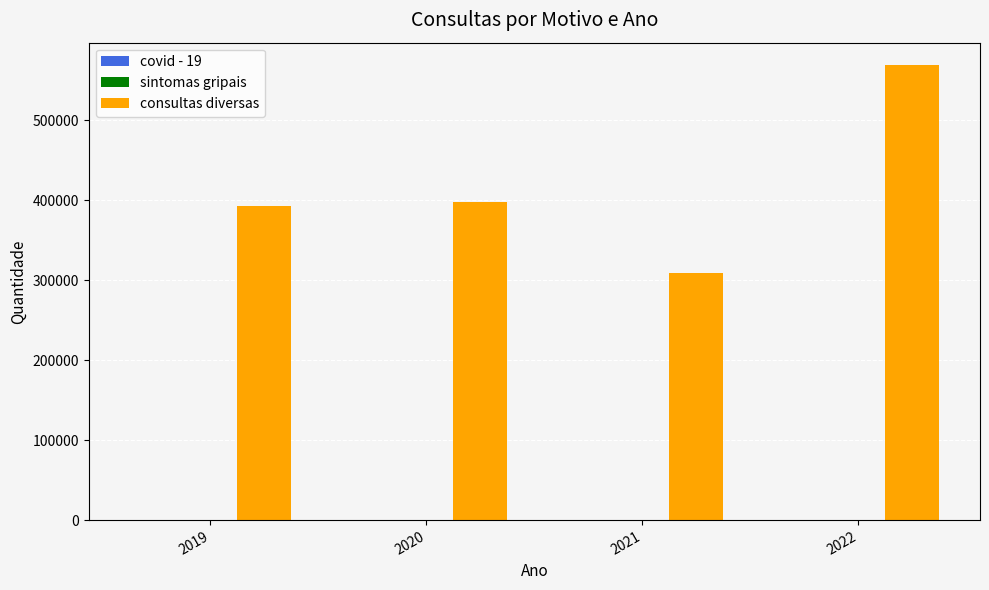

The value of consultas diversas at 2021 is 309336. True or false?

True